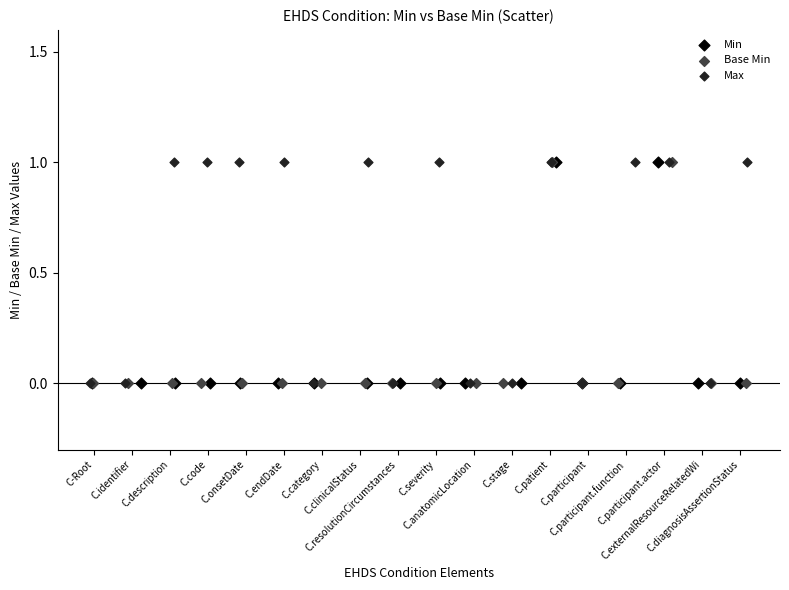

What are all the series names shown in the legend?

Min, Base Min, Max